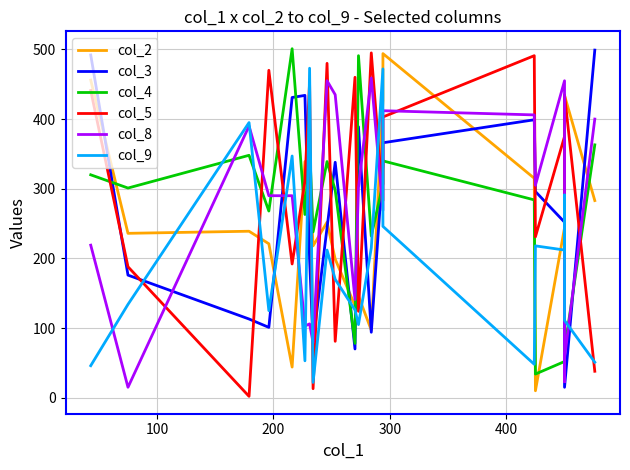

Which series has the largest total across all categories?

col_5